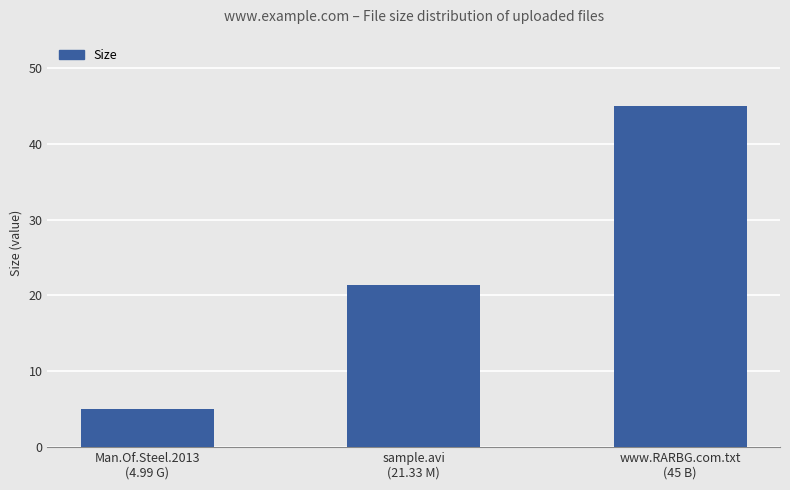

Is it true that the value at sample.avi
(21.33 M) is 37.7?

False